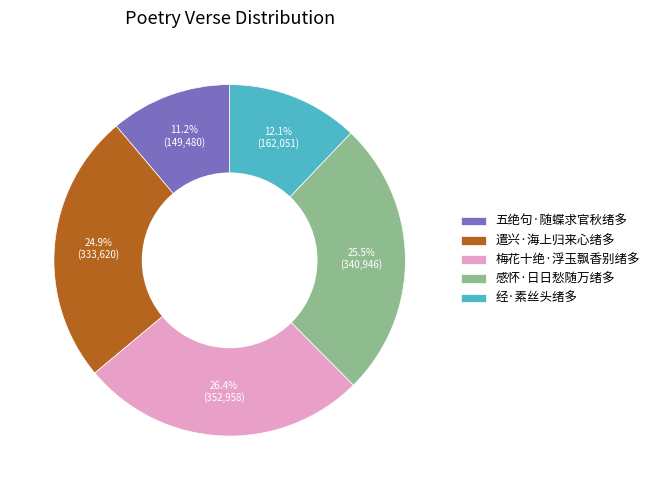

Does any single category account for the majority?

No